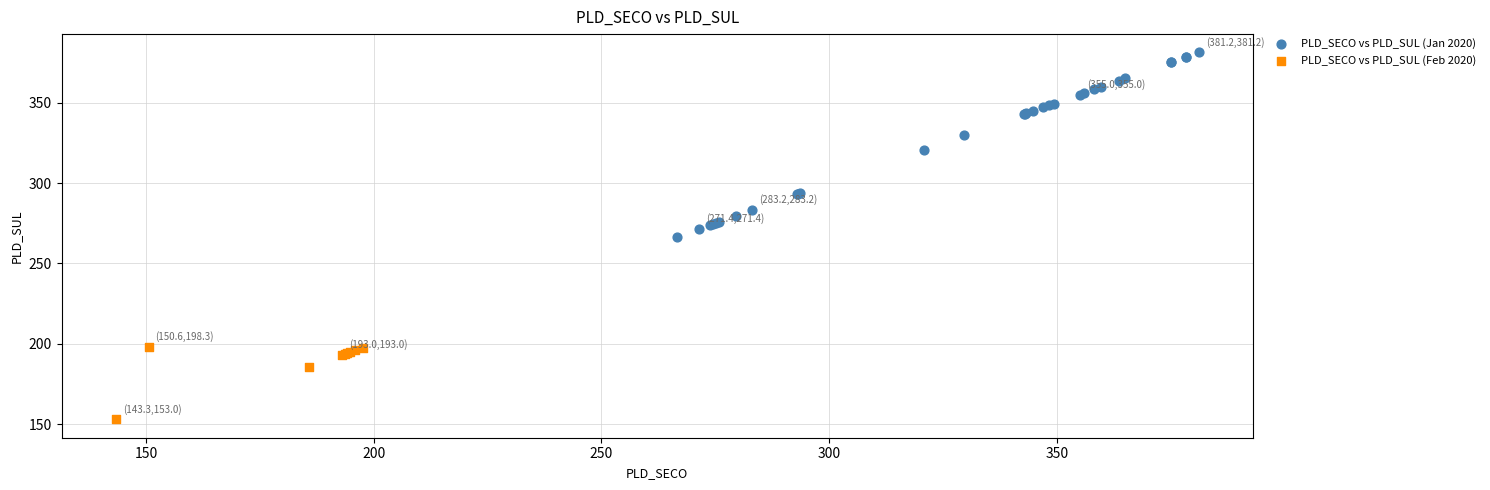

Which series reaches the maximum Y coordinate?

PLD_SECO vs PLD_SUL (Jan 2020)